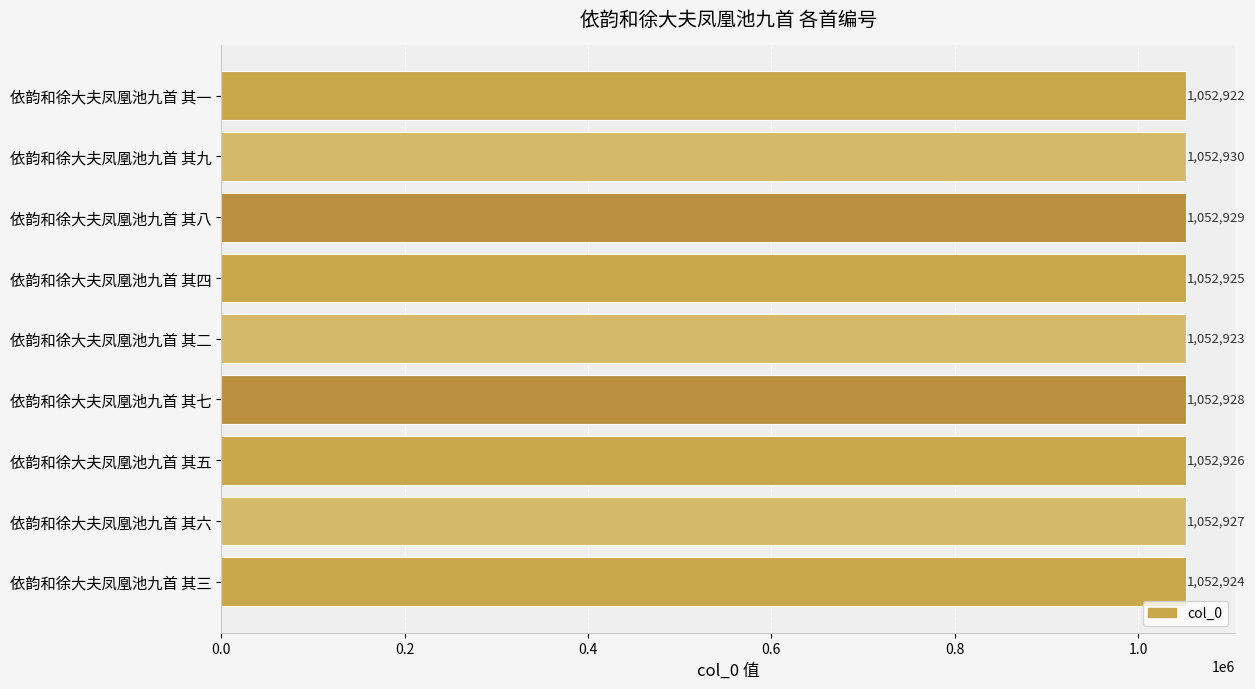

Reading bottom to top, transcribe all the data shown in this chart.

1052924	1052927	1052926	1052928	1052923	1052925	1052929	1052930	1052922